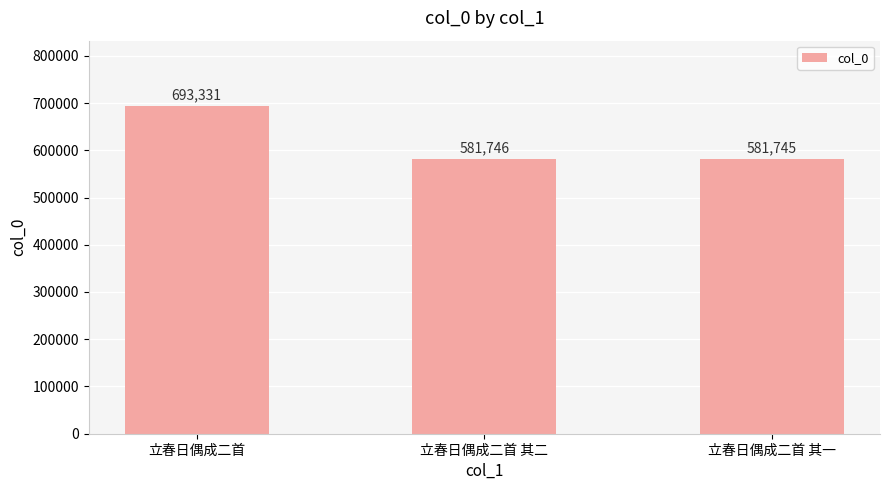

Count the number of data series in this chart.

1